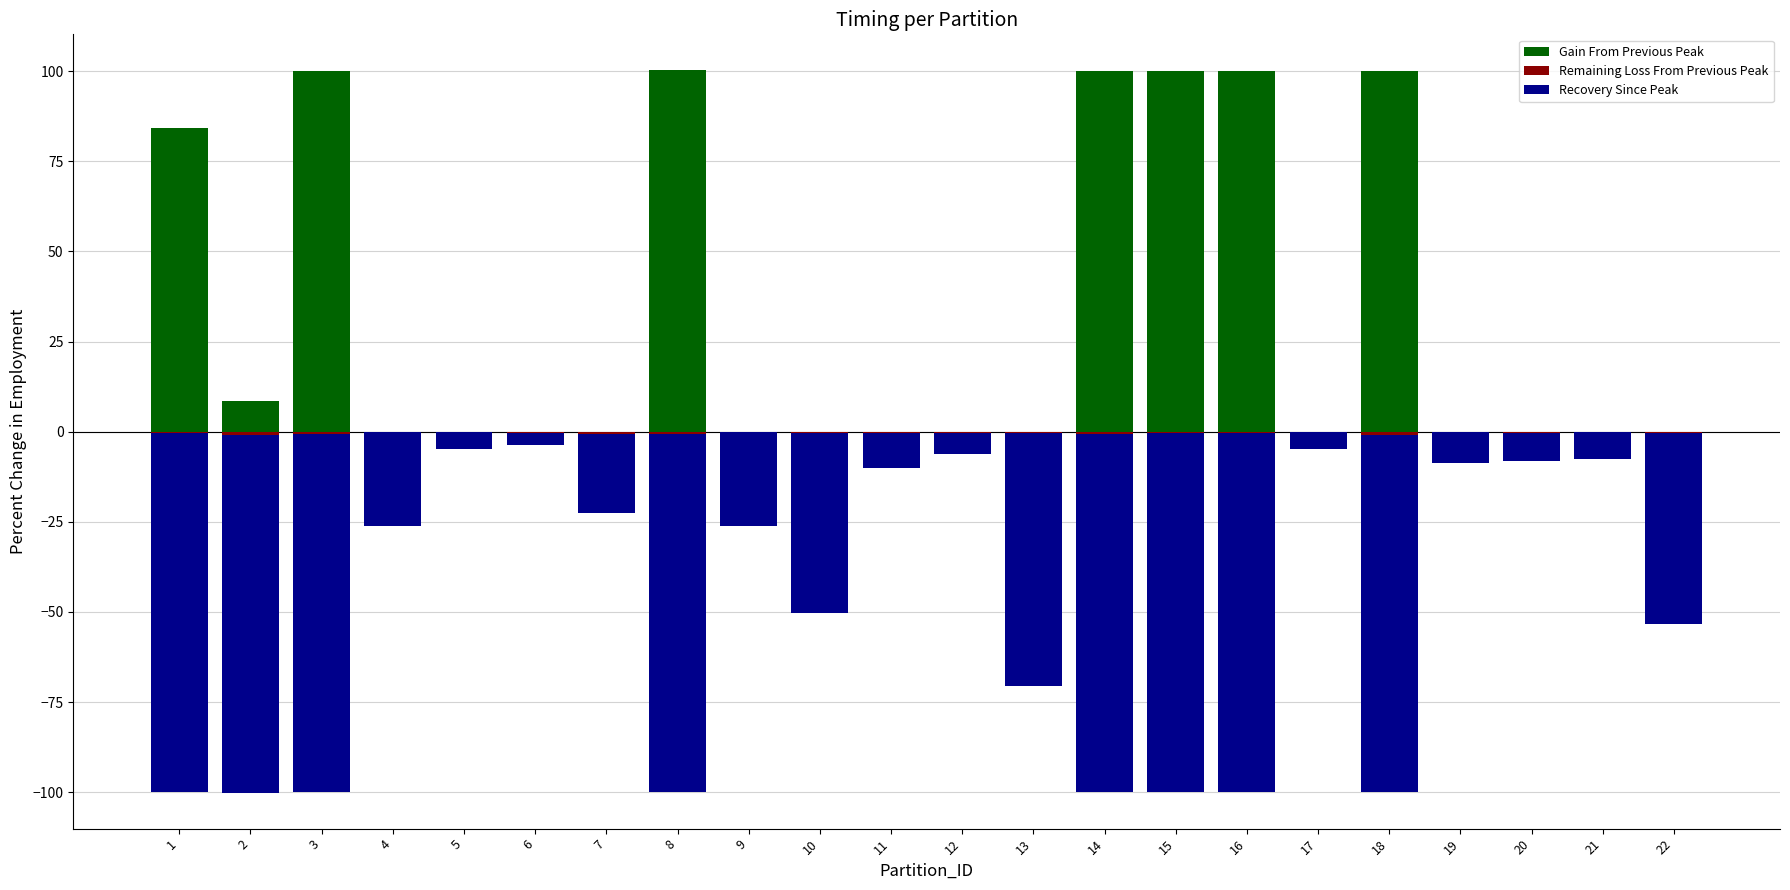

Is it true that Recovery Since Peak equals -8.1 at 20?

True